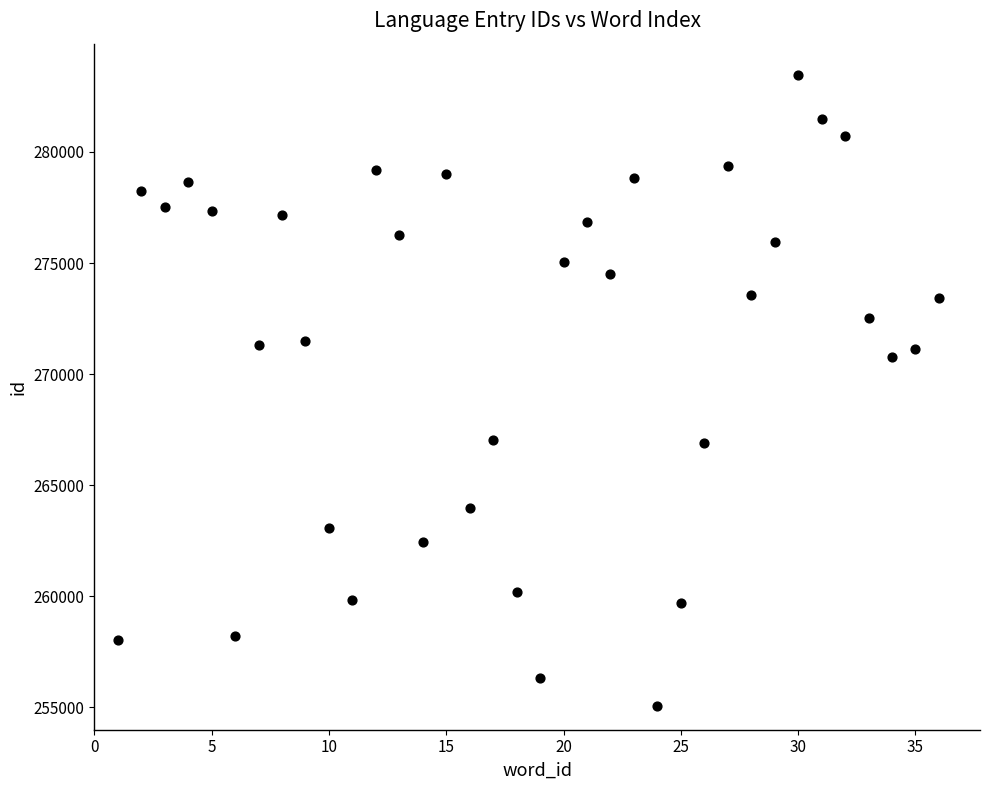

What is the range of Y values (max minus min)?

28371